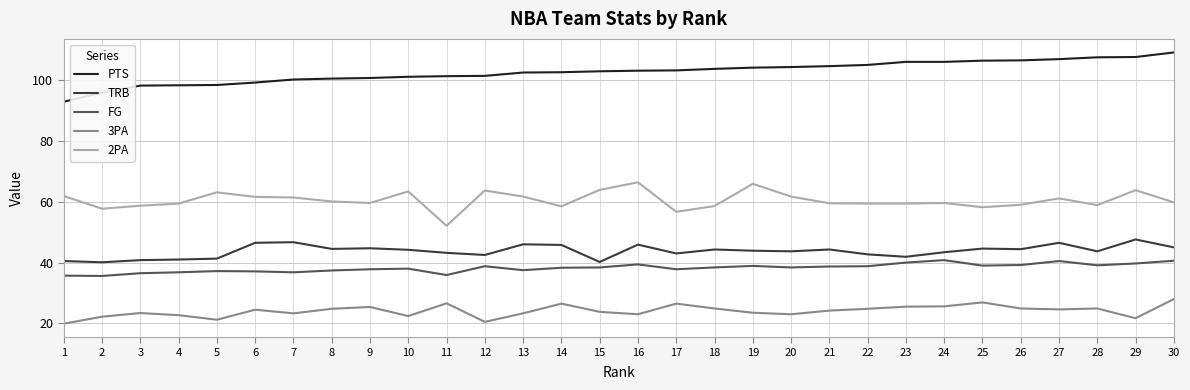

Is the value of 2PA at 18 greater than the value of FG at 3?

Yes